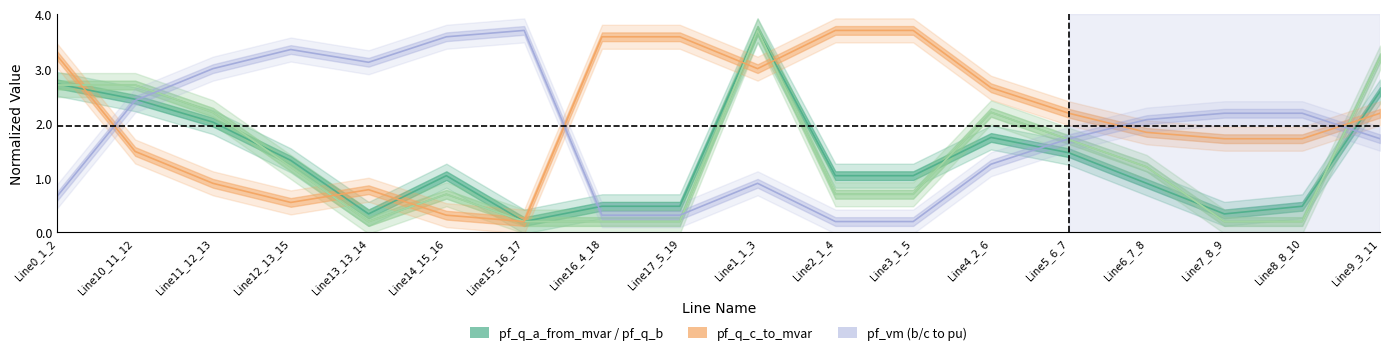

How many interior local valleys does the pf_q_b_from_mvar series have?

2